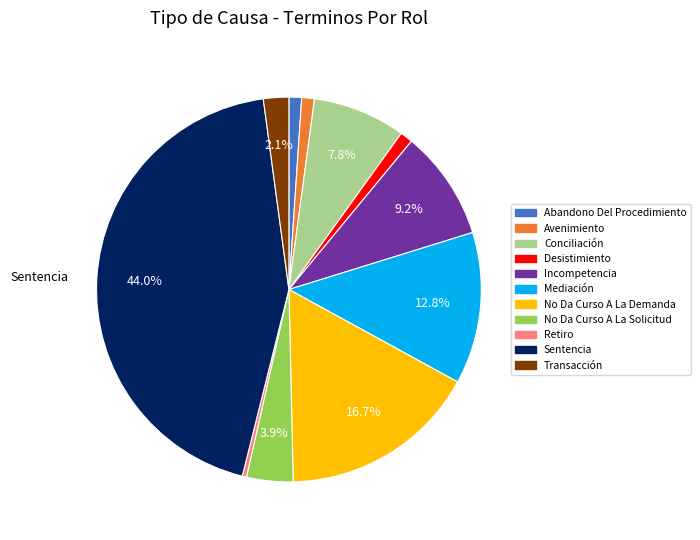

To the nearest percent, what is the combined percentage of Mediación and Transacción?

15%